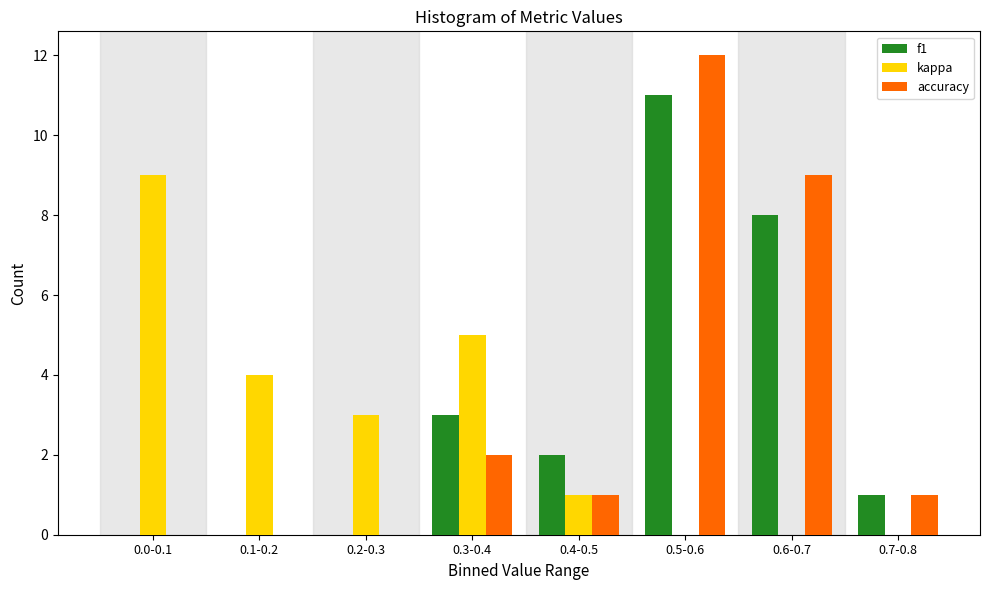

Reading left to right, what are all the values shown in this chart?

f1: 0.0-0.1=0	0.1-0.2=0	0.2-0.3=0	0.3-0.4=3	0.4-0.5=2	0.5-0.6=11	0.6-0.7=8	0.7-0.8=1
kappa: 0.0-0.1=9	0.1-0.2=4	0.2-0.3=3	0.3-0.4=5	0.4-0.5=1	0.5-0.6=0	0.6-0.7=0	0.7-0.8=0
accuracy: 0.0-0.1=0	0.1-0.2=0	0.2-0.3=0	0.3-0.4=2	0.4-0.5=1	0.5-0.6=12	0.6-0.7=9	0.7-0.8=1